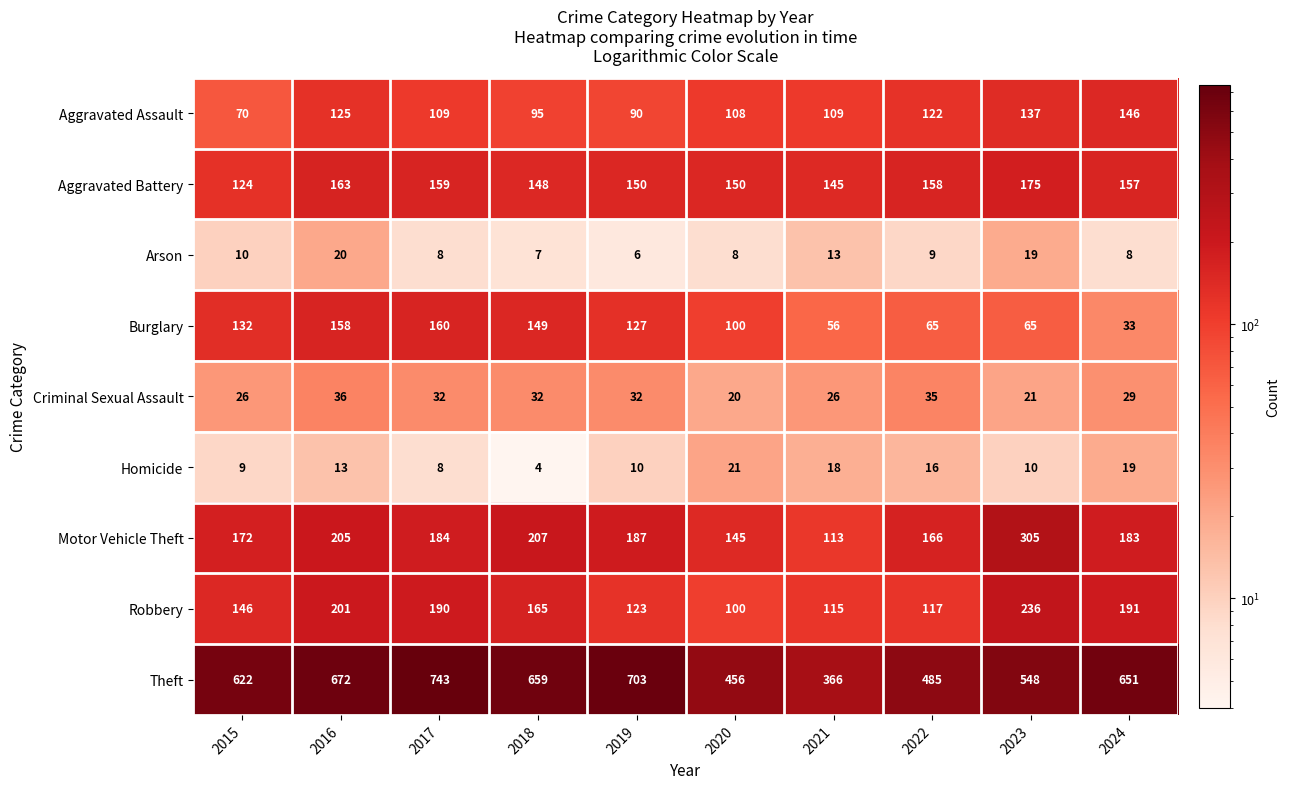

What is the smallest value displayed?

4